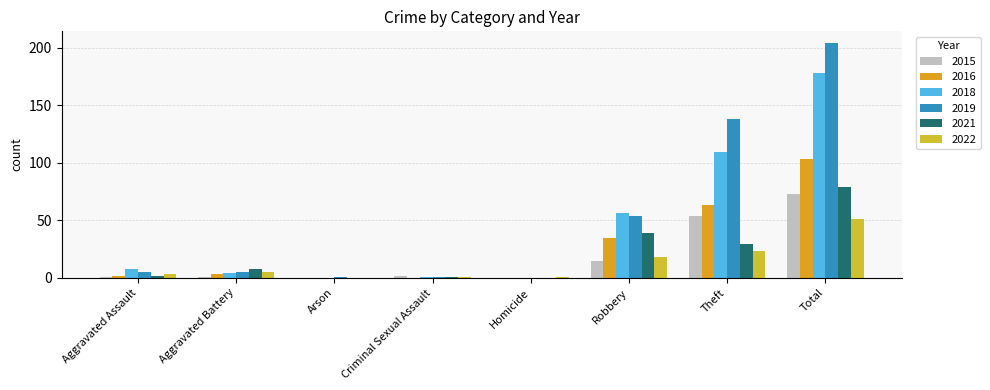

Where is 2022 nearest to the value 25?

Theft